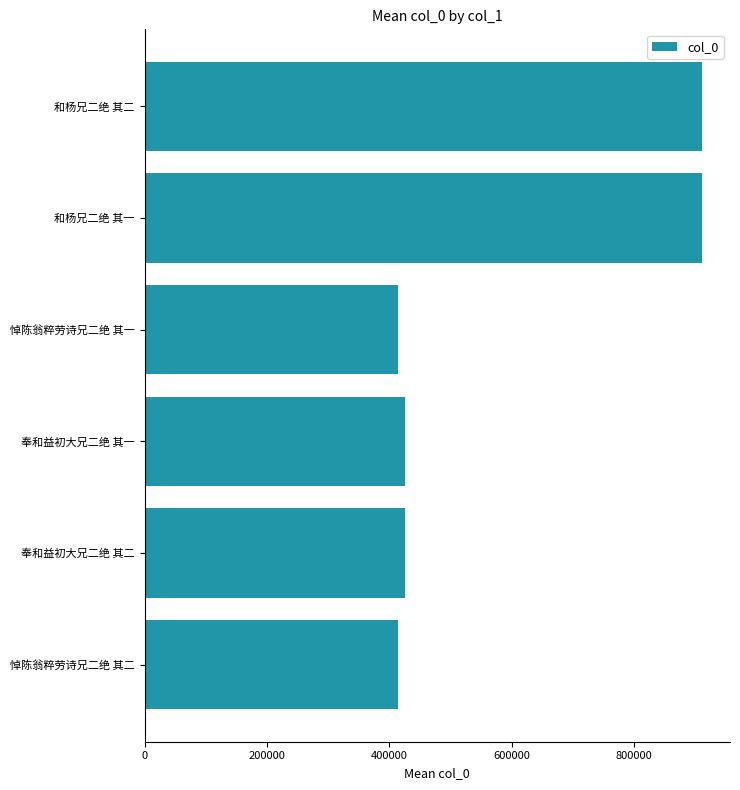

Approximately how many times larger is the value at 和杨兄二绝 其一 compared to 悼陈翁粹劳诗兄二绝 其二?

2.2